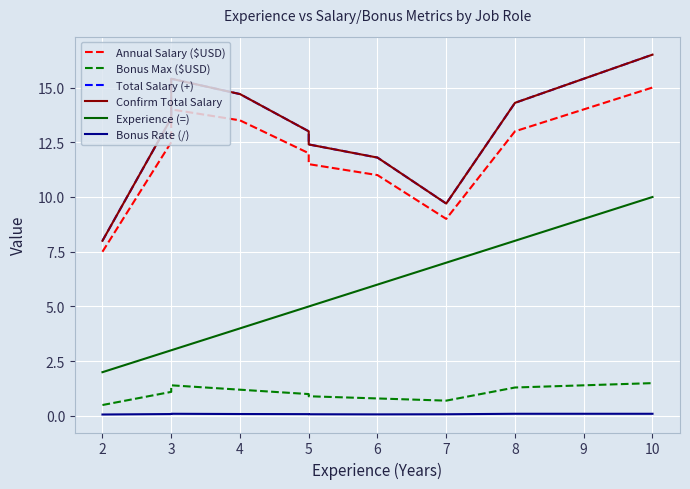

What is the greatest value displayed?

16.5